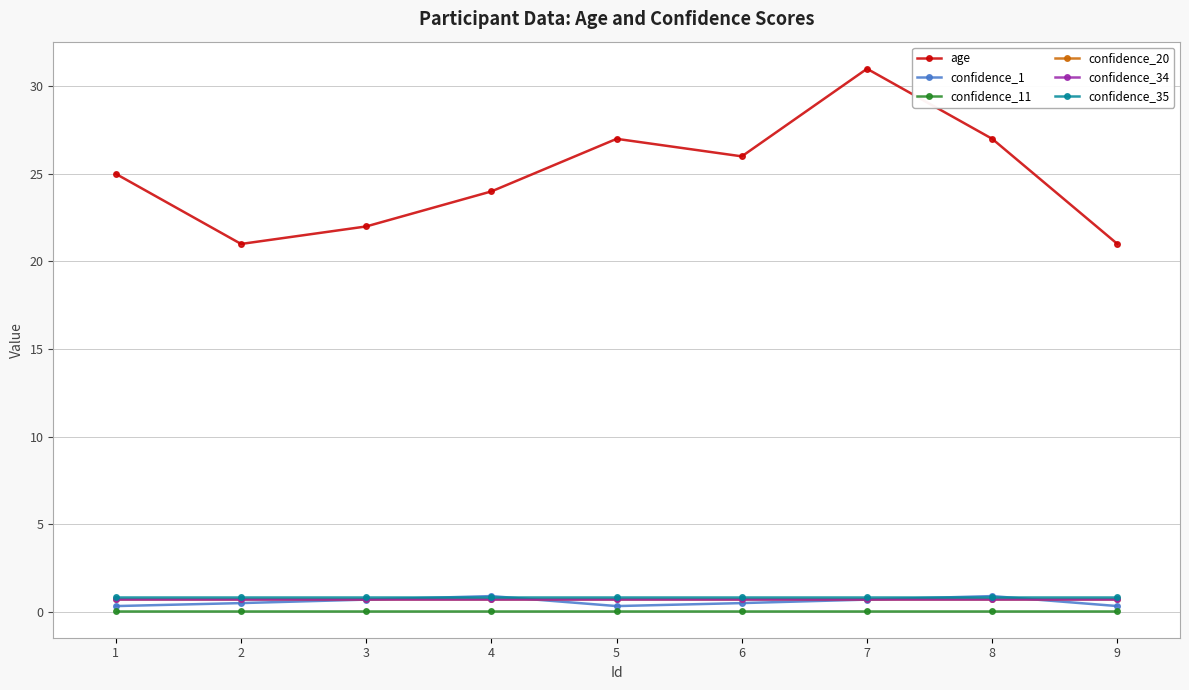

The age series shows 38.1 at 4. True or false?

False